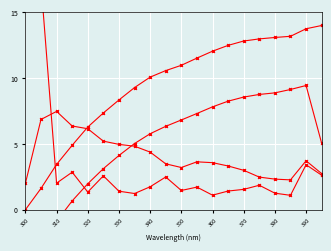

Reading left to right, what are all the values shown in this chart?

Response: 0.0	1.6	3.4	4.9	6.3	7.4	8.3	9.3	10.1	10.6	11.0	11.5	12.0	12.5	12.8	13.0	13.1	13.2	13.8	14.0
d(Response)/dx: 2.0	6.9	7.5	6.4	6.2	5.2	5.0	4.8	4.4	3.5	3.2	3.6	3.6	3.3	3.0	2.5	2.3	2.3	3.7	2.7
d2(Response)/dx2: 17.2	17.2	2.0	2.9	1.3	2.6	1.4	1.2	1.7	2.5	1.5	1.7	1.1	1.4	1.5	1.9	1.3	1.1	3.4	2.6
Smoothed: -3.7	-2.5	-0.9	0.7	2.0	3.1	4.1	5.0	5.8	6.3	6.8	7.3	7.8	8.2	8.6	8.8	8.9	9.1	9.4	5.0